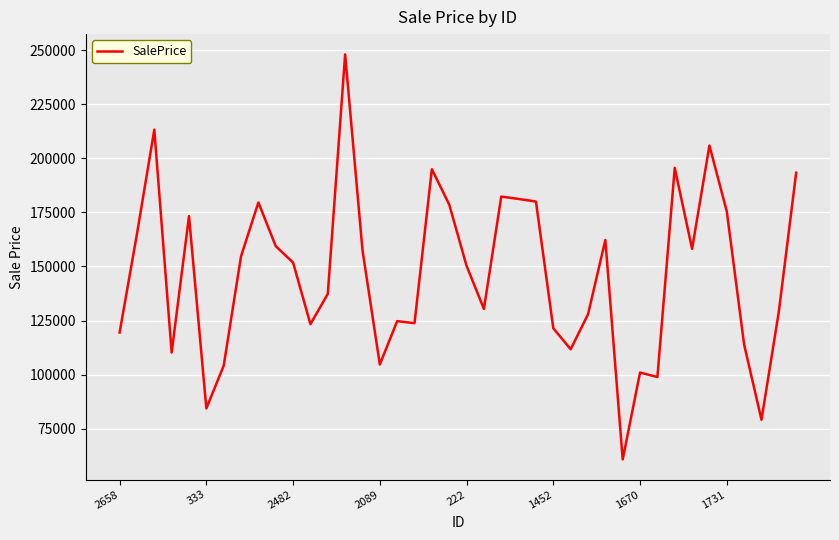

What is the difference between the maximum and minimum values?

187256.9